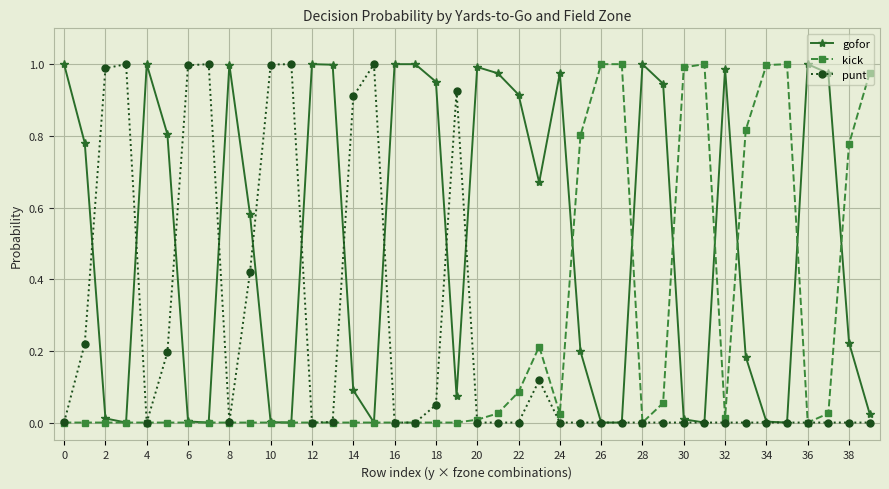

Which series has the largest total across all categories?

gofor